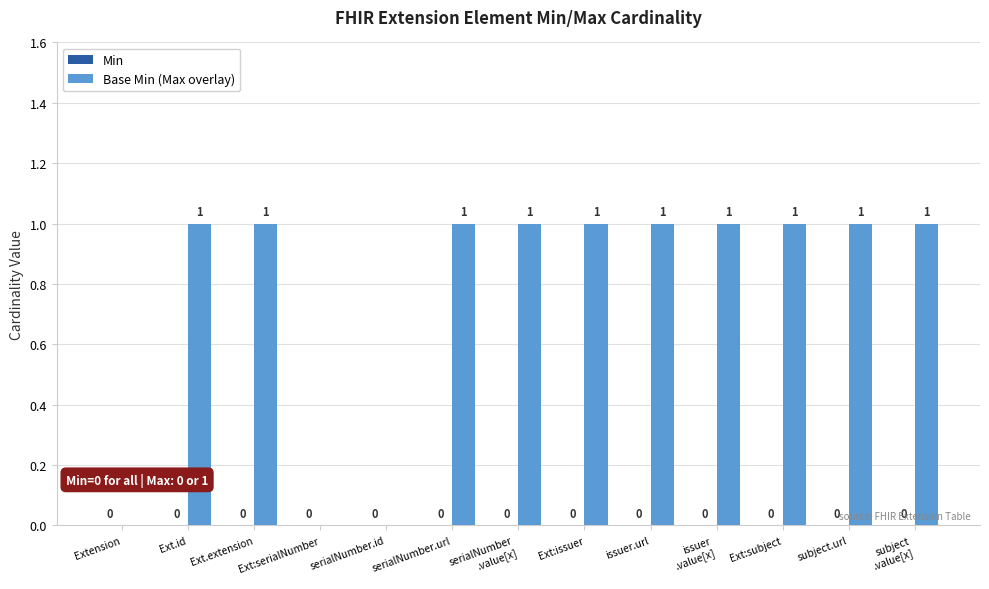

The chart shows a value of -1 at serialNumber.id. True or false?

False